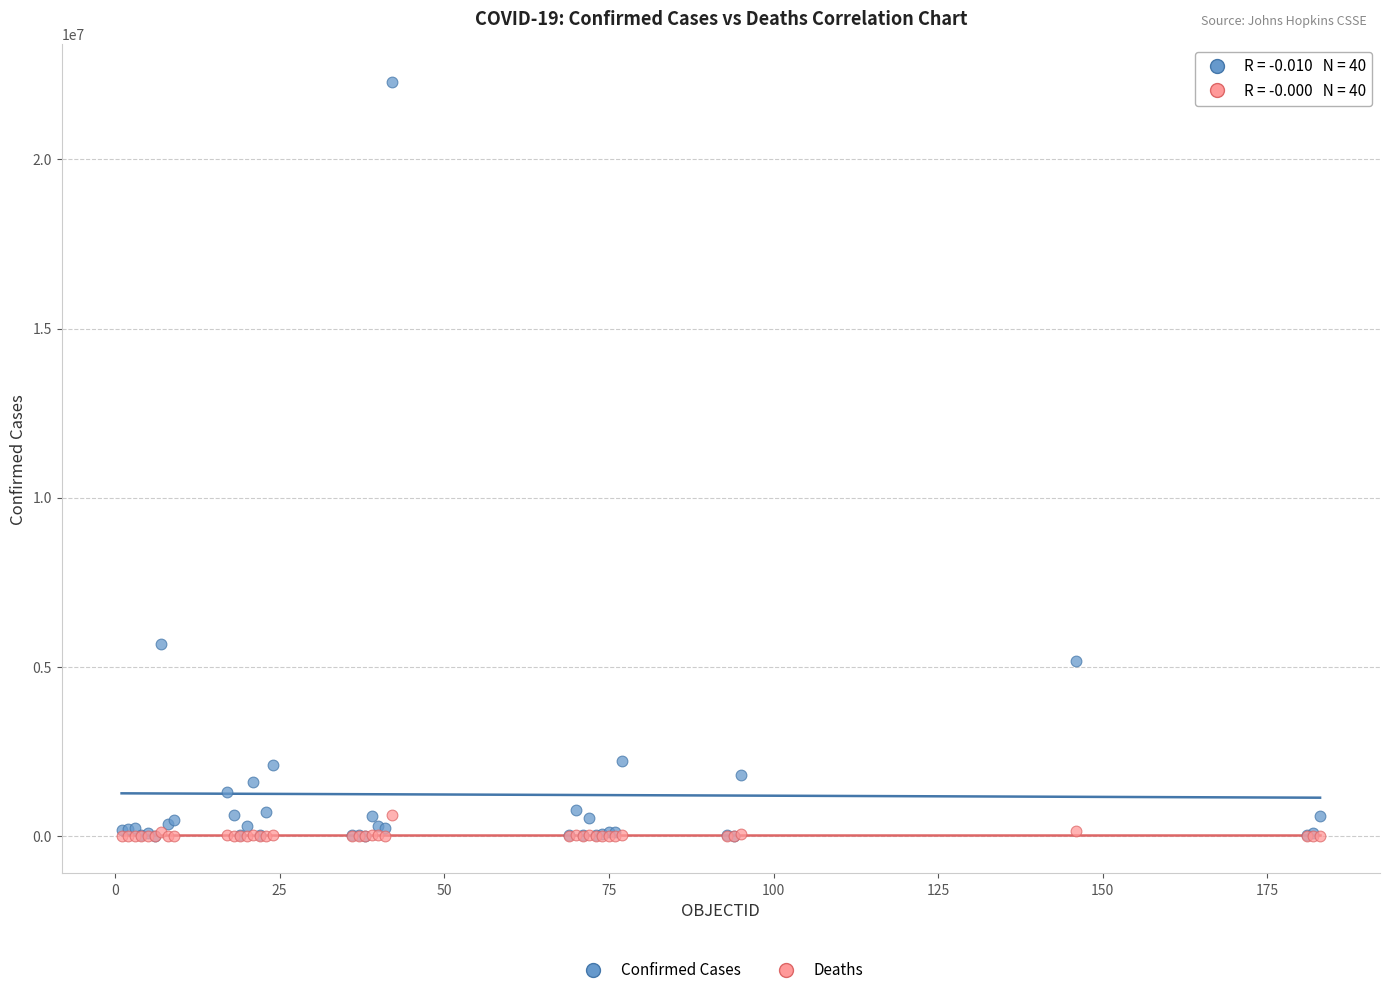

What are all the series names shown in the legend?

Confirmed Cases, Deaths